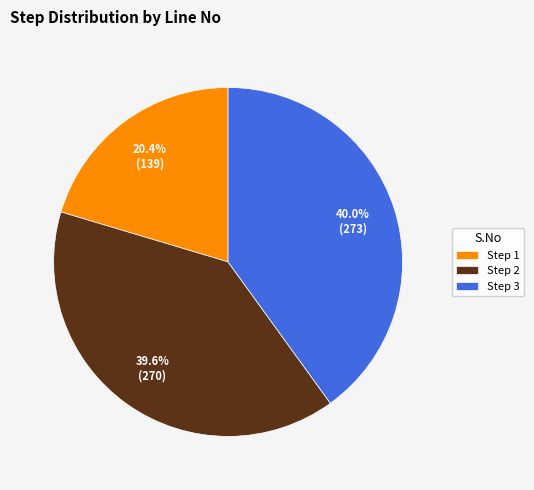

Is Step 3 the majority of the pie?

No